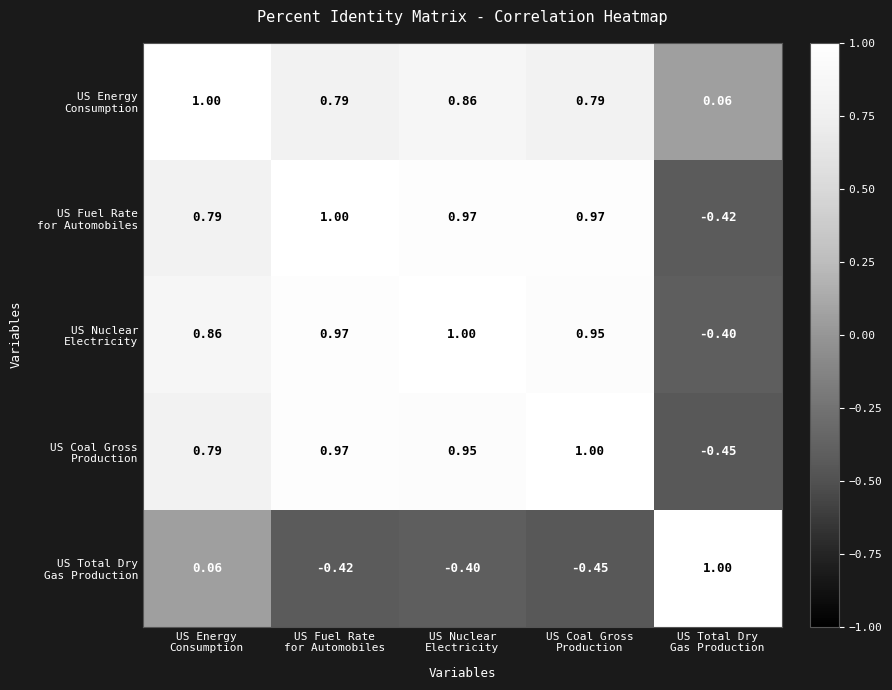

How many data points does each series have?

5